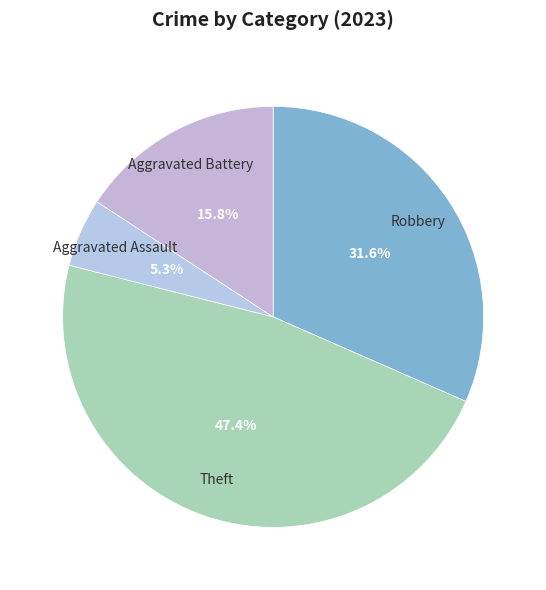

How many slices are in this pie chart?

4